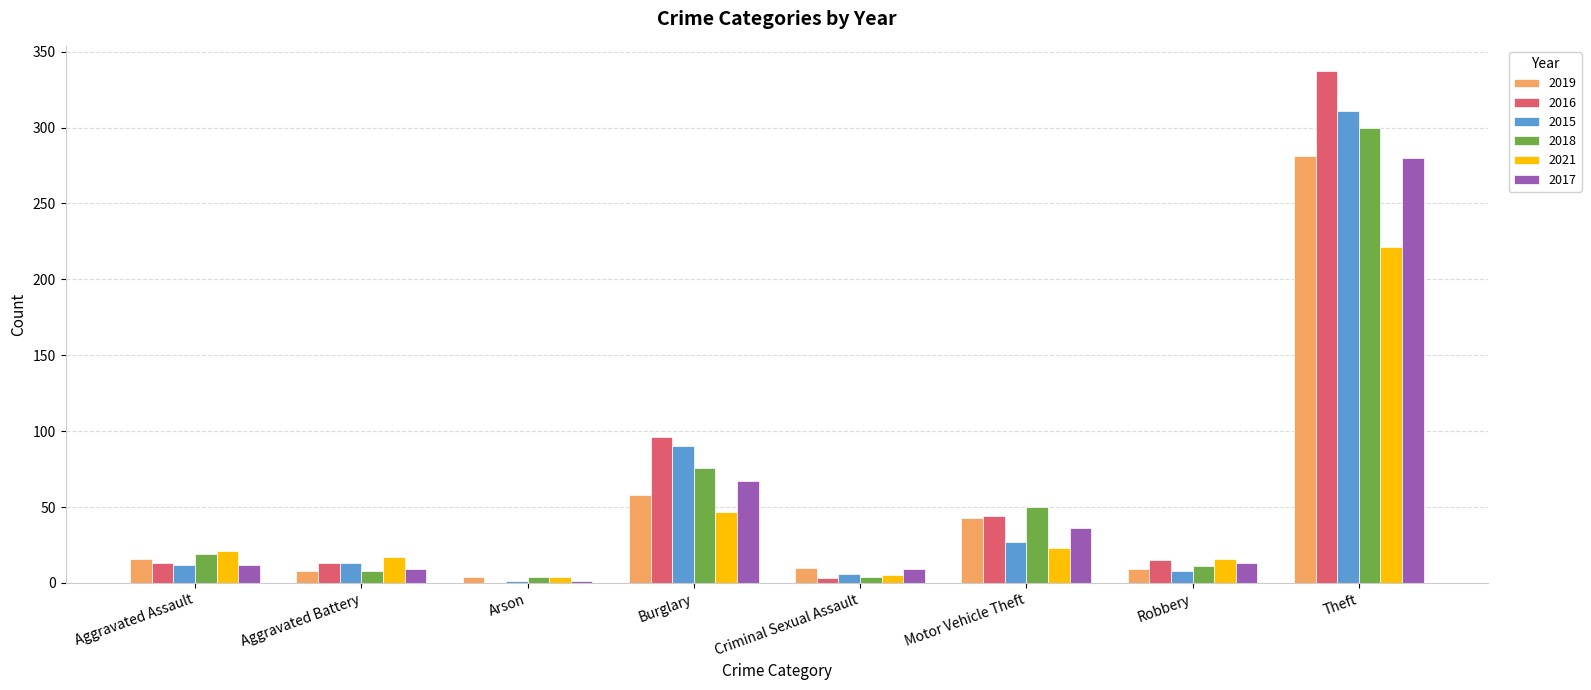

At which category does the chart reach its peak across all series?

Theft